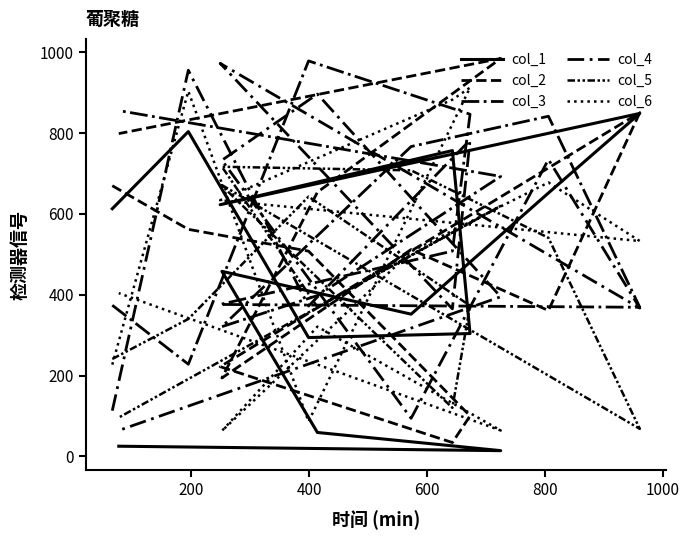

Reading right to left, what are all the values shown in this chart?

col_1: 25	14	59	458	352	652	849	623	757	304	294	804	613
col_2: 799	985	654	194	512	361	851	222	34	100	508	562	670
col_3: 856	693	398	321	767	842	369	376	508	847	979	228	374
col_4: 64	395	897	733	94	735	367	973	365	783	372	956	113
col_5: 96	620	370	717	708	541	68	674	120	373	643	340	241
col_6: 404	64	321	63	507	678	533	634	883	913	86	904	227